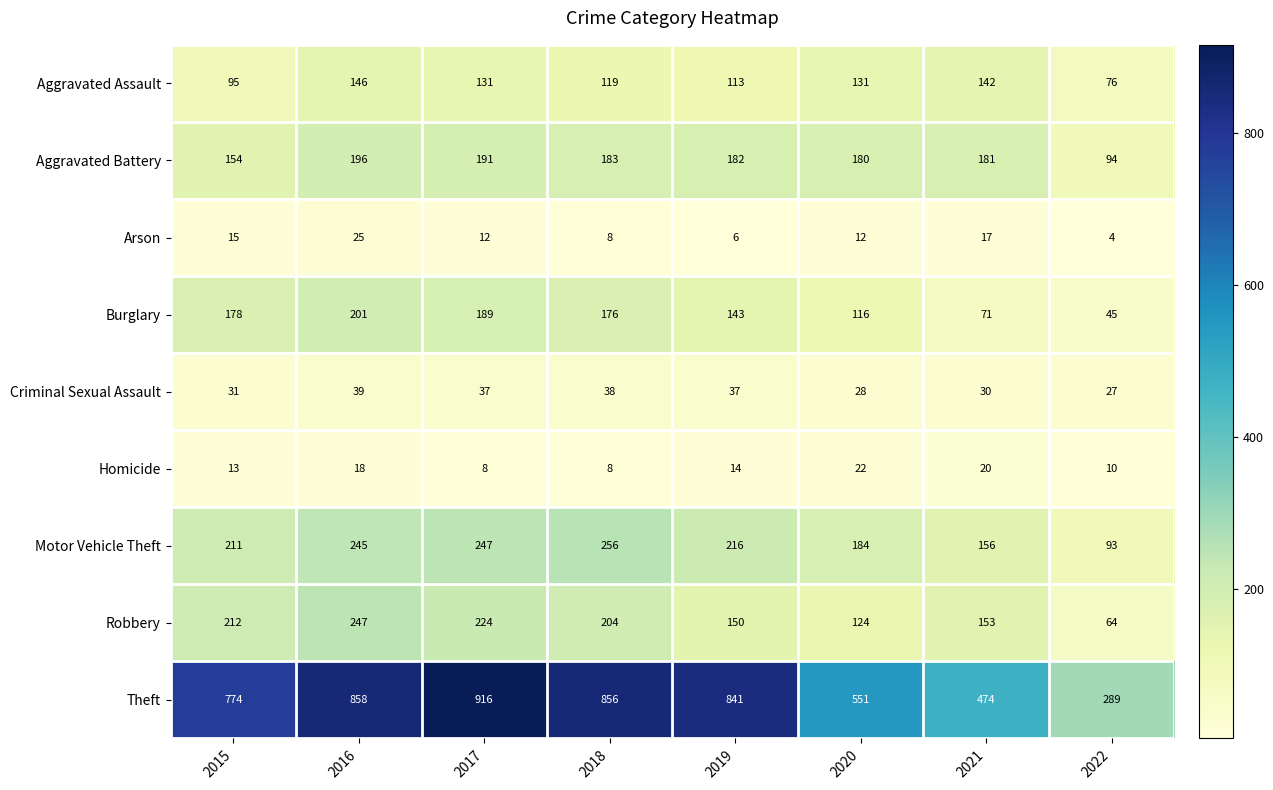

What is the maximum value for Aggravated Assault?

146